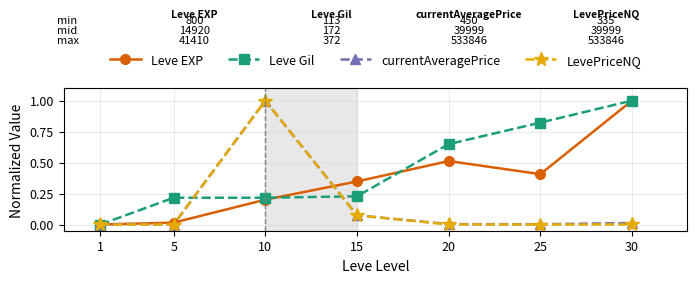

What are all the series names shown in the legend?

Leve EXP, Leve Gil, currentAveragePrice, LevePriceNQ